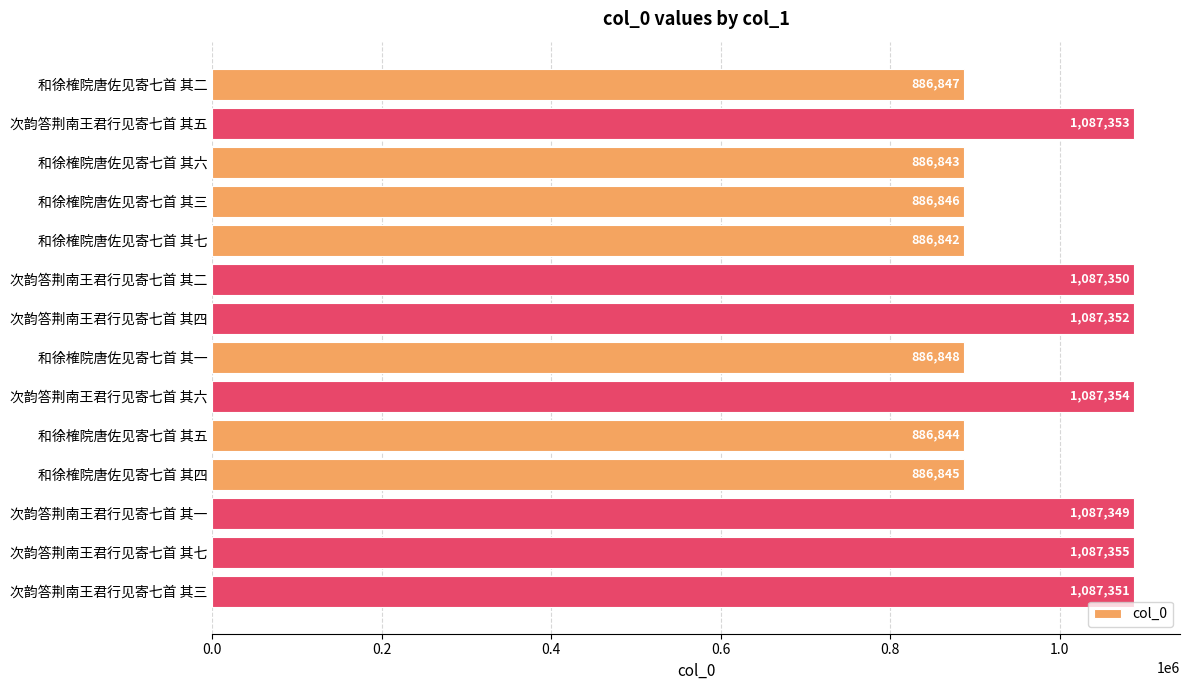

What position from the top is 和徐榷院唐佐见寄七首 其四?

11